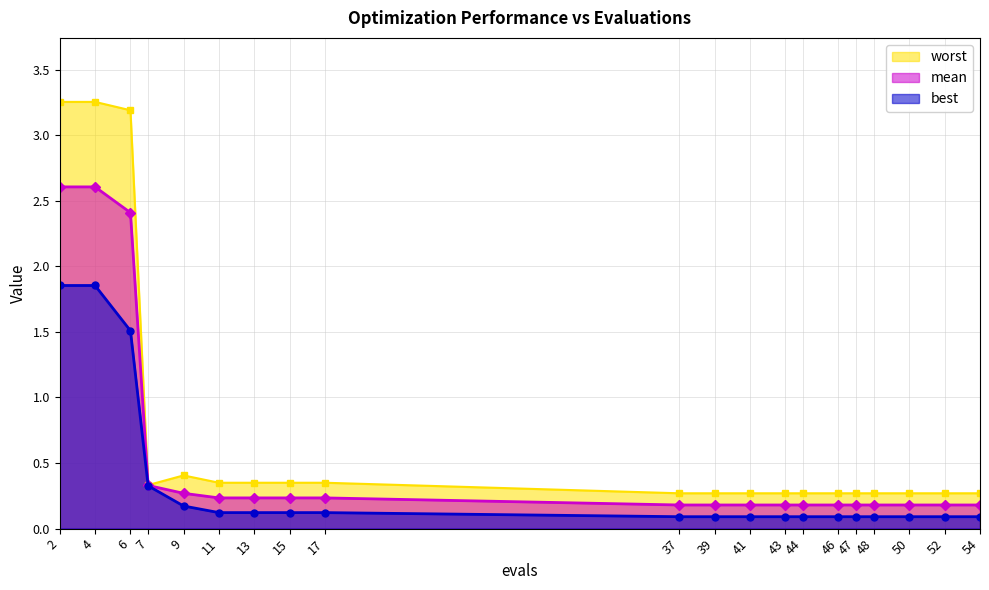

List the series in order of their overall mean, lowest first.

best, mean, worst